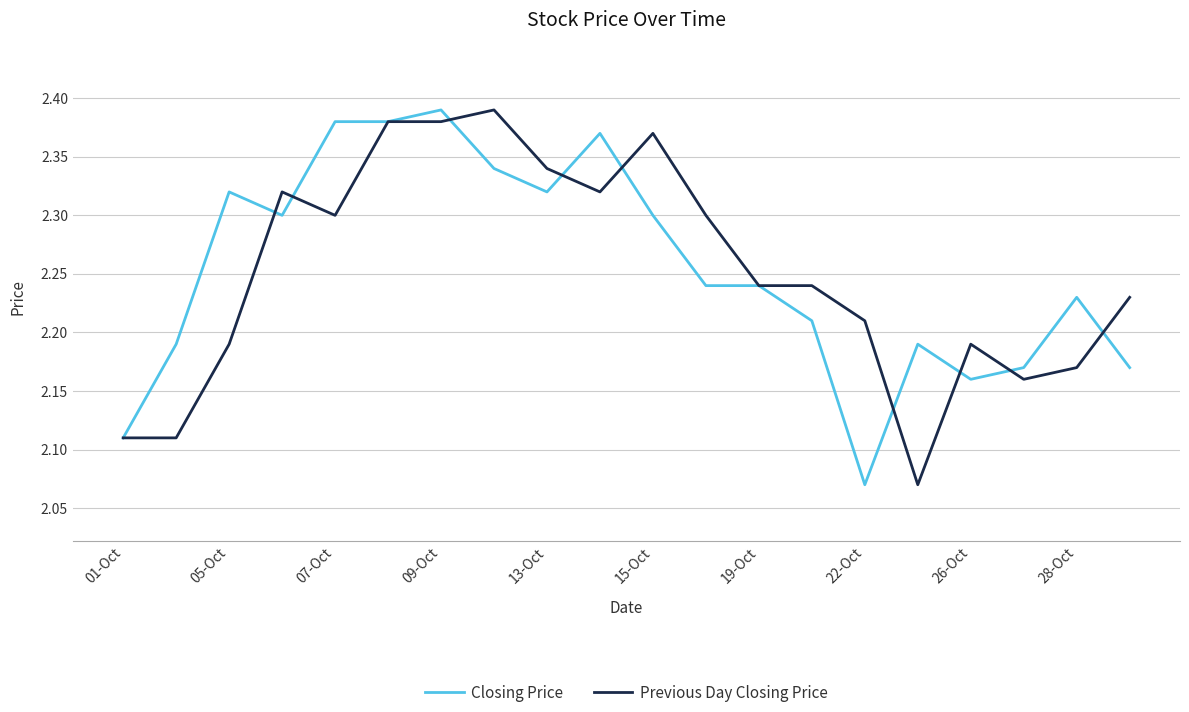

What are all the series names shown in the legend?

Closing Price, Previous Day Closing Price